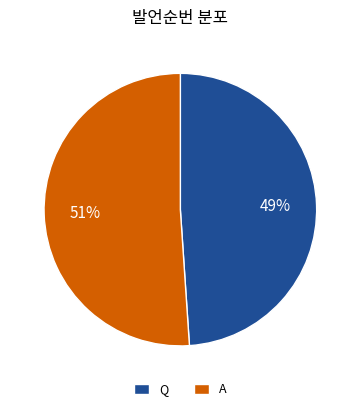

What is the largest slice in the pie chart?

A